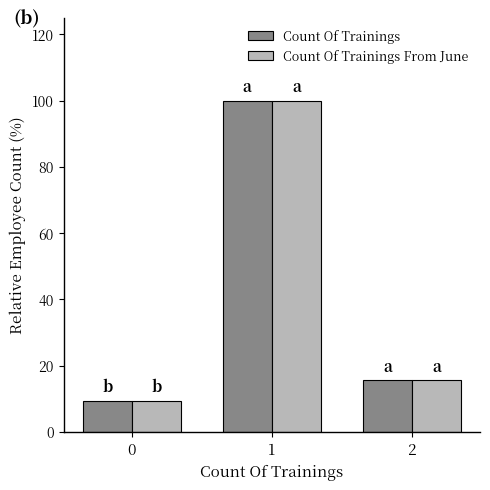

True or false: Count Of Trainings From June has a value of 100.0 at 1.

True